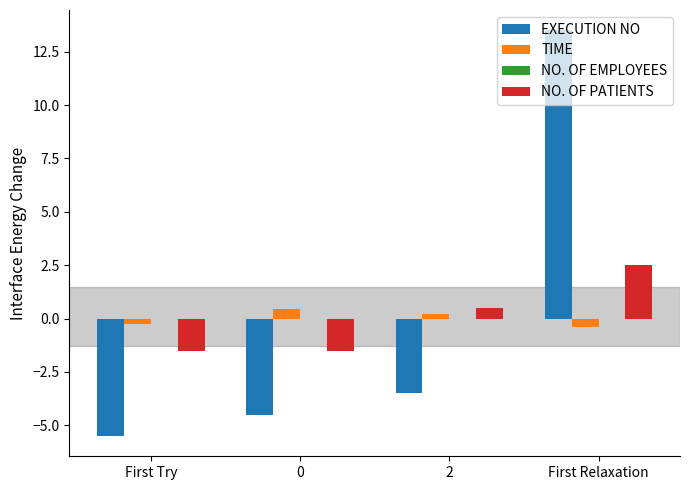

What position from the right is 2?

2